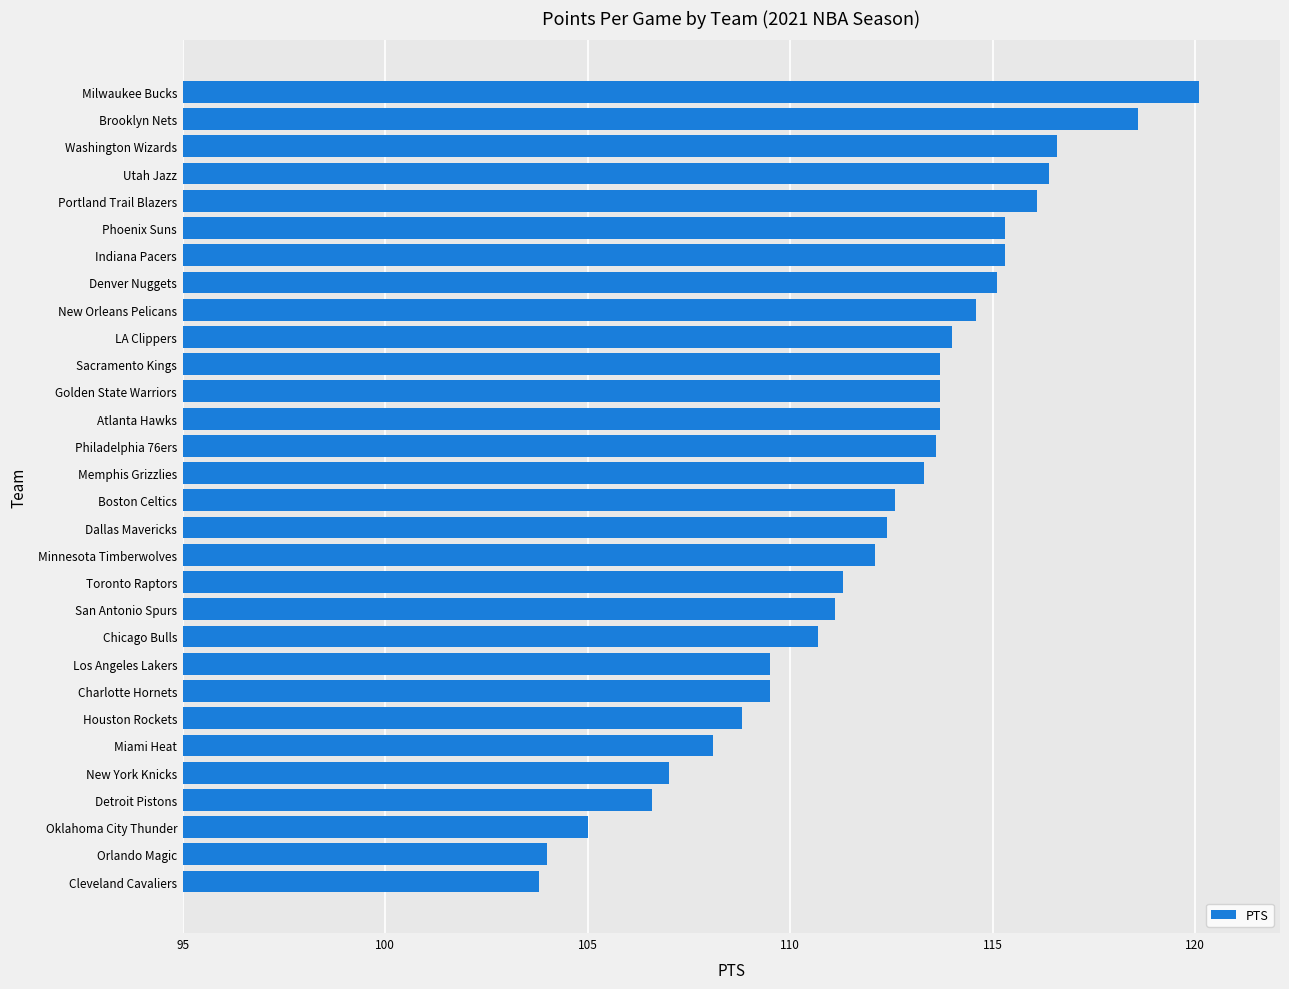

What is the change in value from Cleveland Cavaliers to Denver Nuggets?

+11.3